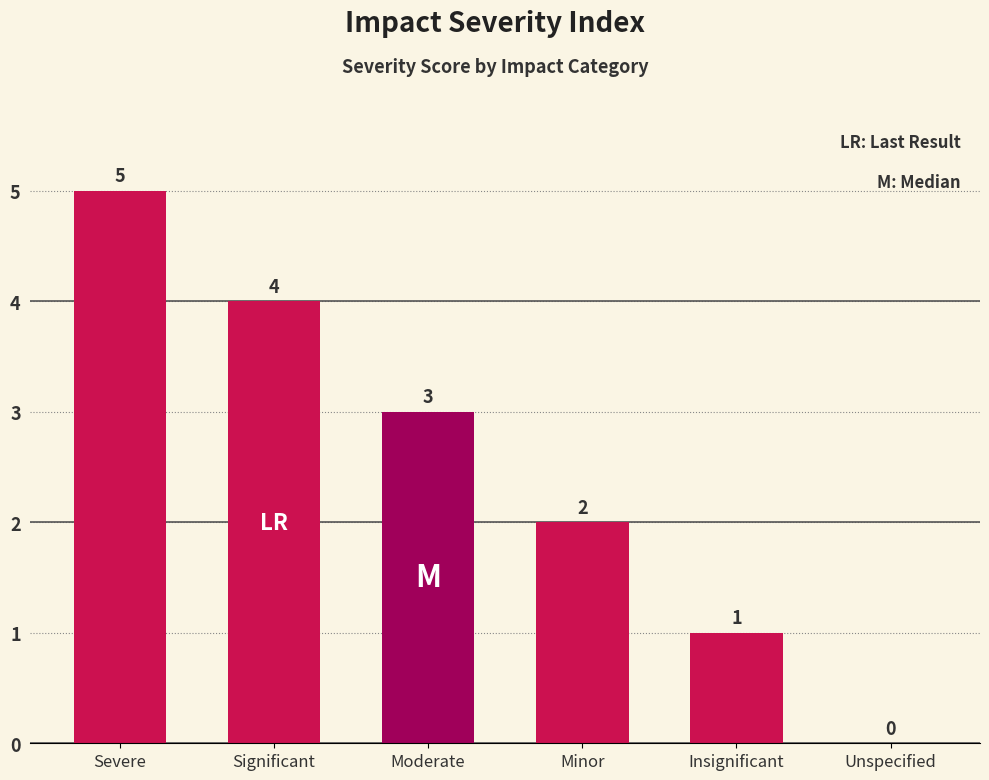

Between Severe and Significant, which is larger?

Severe